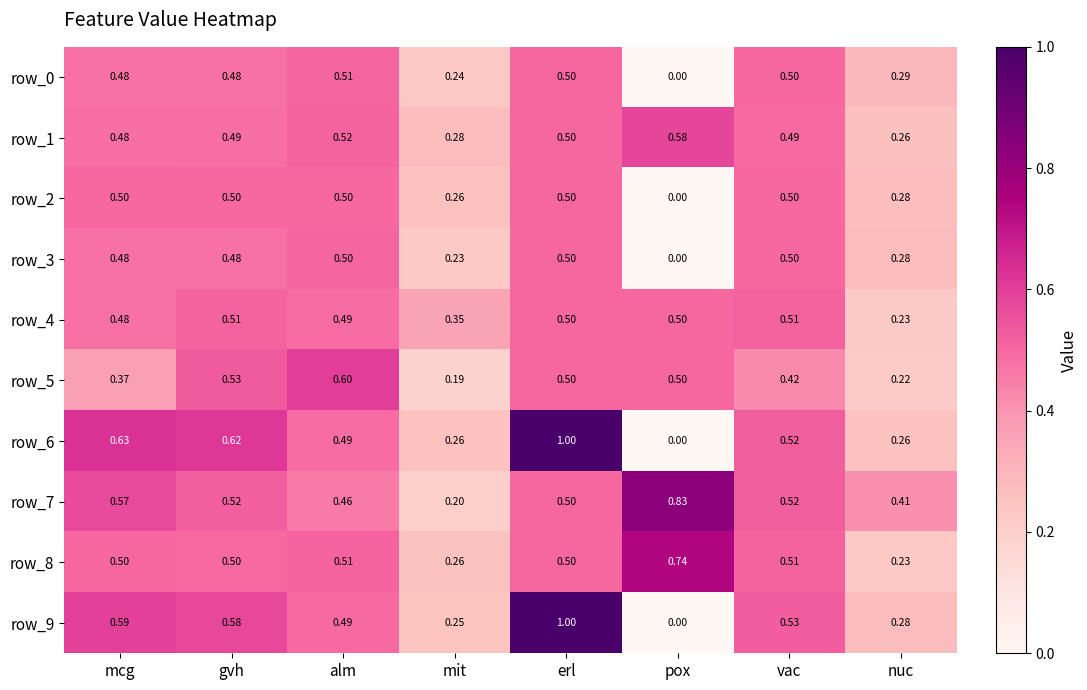

What is the spread (max minus min) of values at erl?

0.5